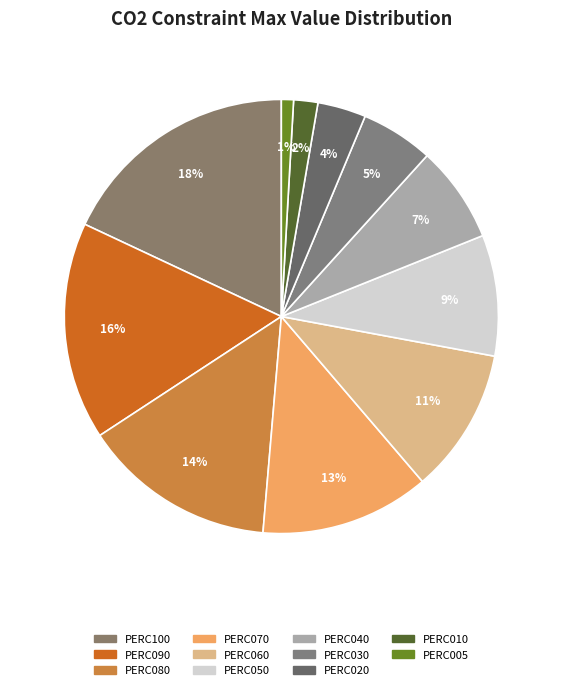

Is PERC080 the majority of the pie?

No